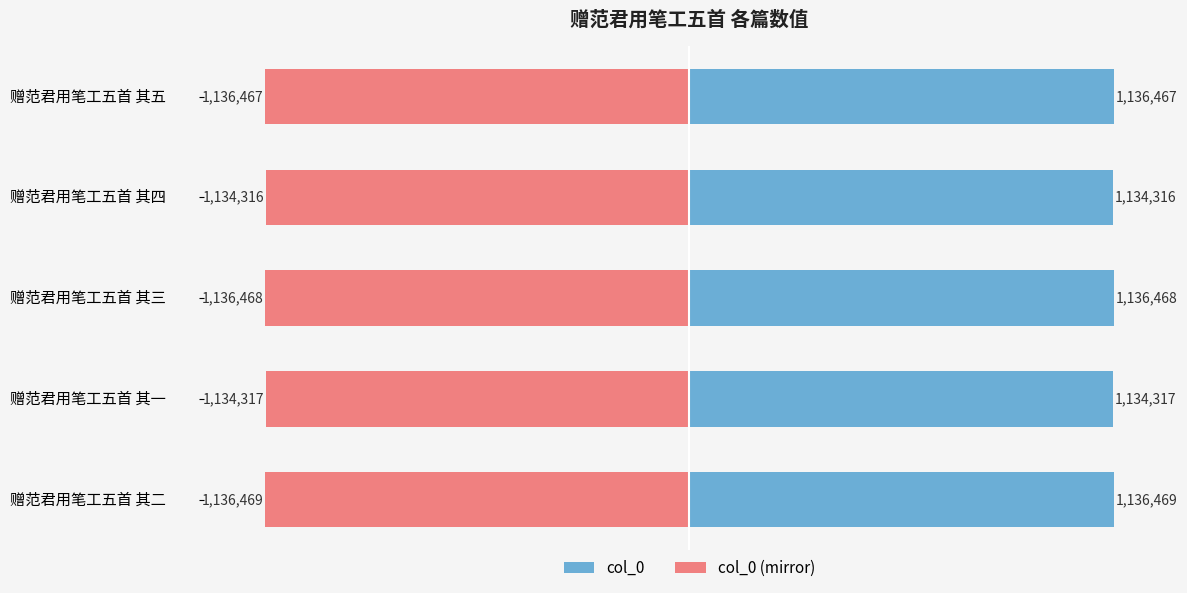

What is the difference between the second highest and second lowest values in the col_0 series?

2151